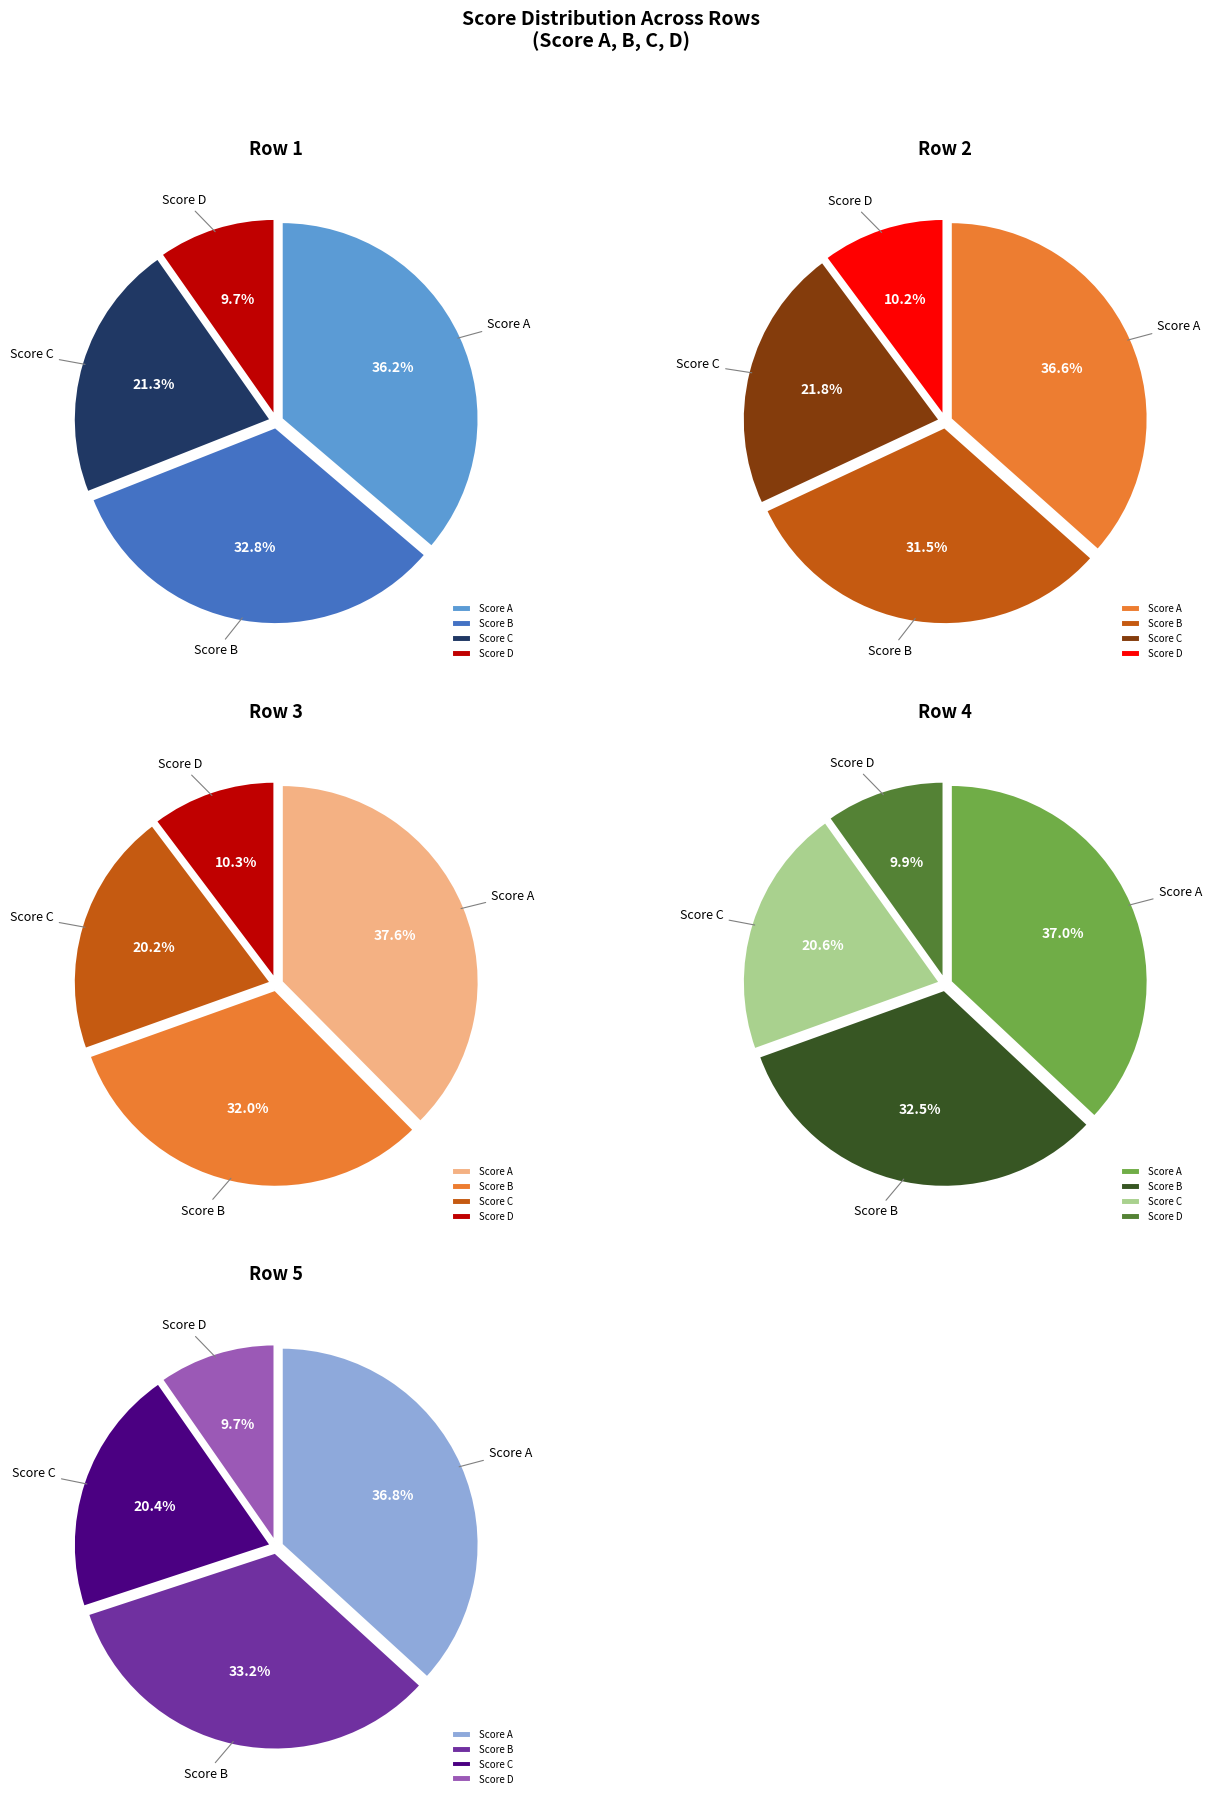

Count the number of slices in the pie.

4